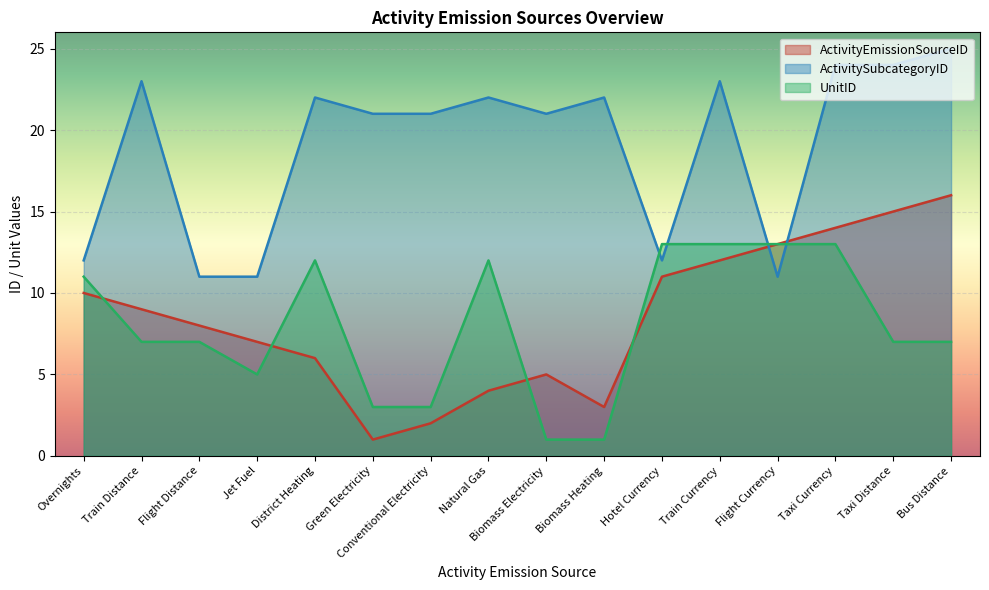

What is the difference between the maximum and minimum values in the UnitID series?

12